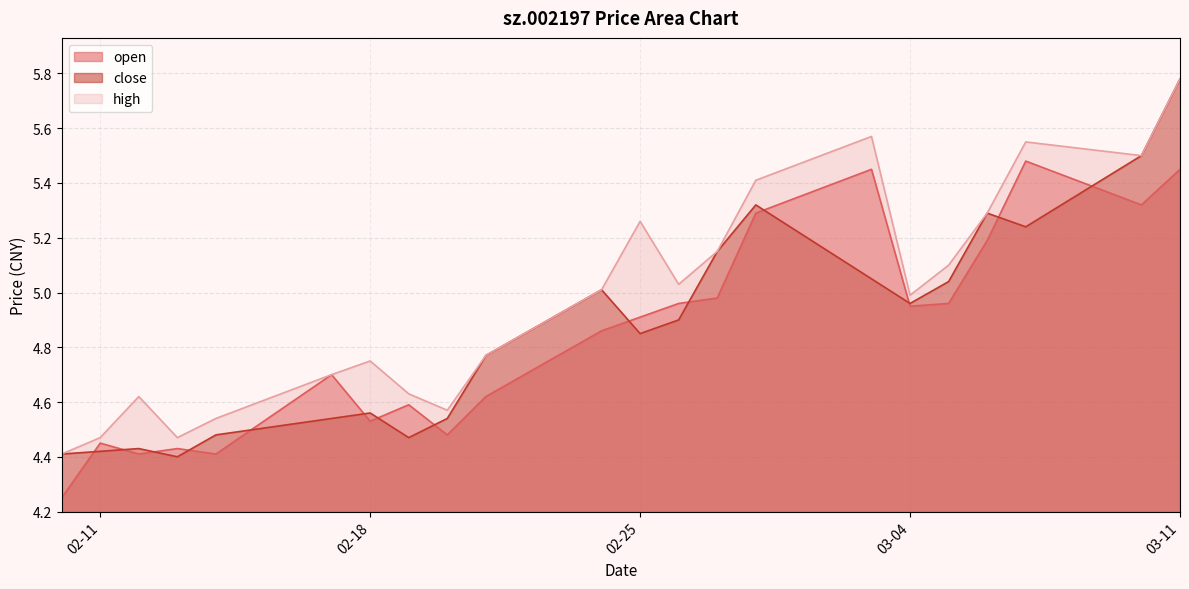

In close, how many points are lower than both neighbors (excluding endpoints)?

5